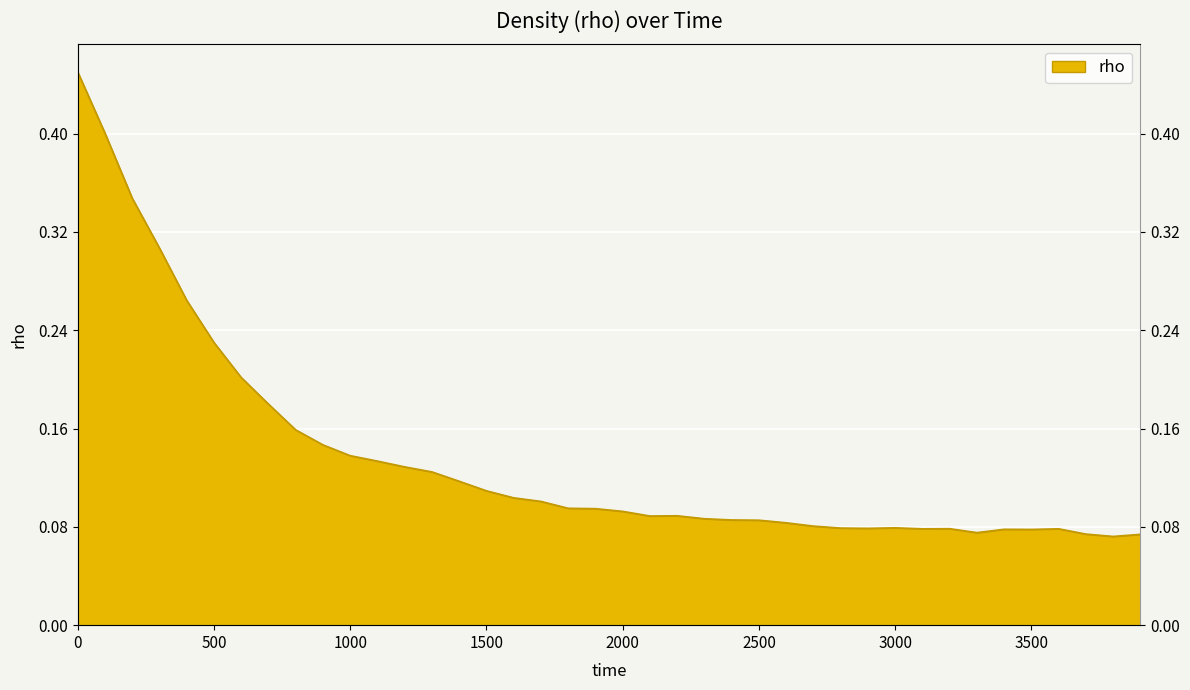

What is the value of the 22nd point from the left?

0.1